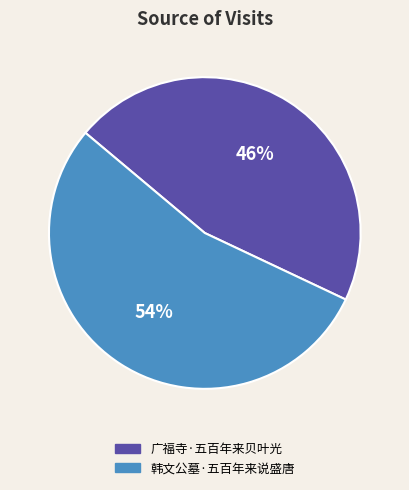

What percentage is the 广福寺·五百年来贝叶光 slice, to the nearest percent?

46%